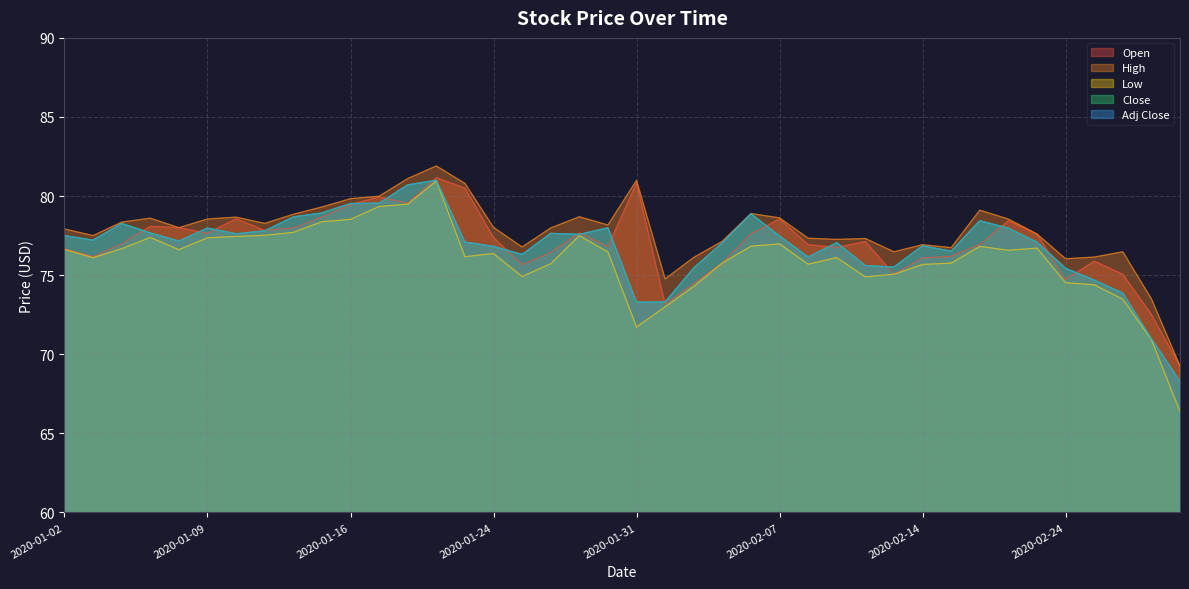

At which label does Close reach its minimum?

2020-02-28